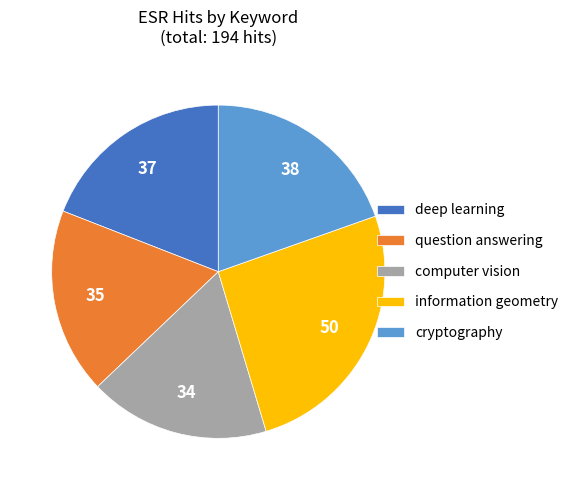

Does computer vision account for over 50% of the chart?

No